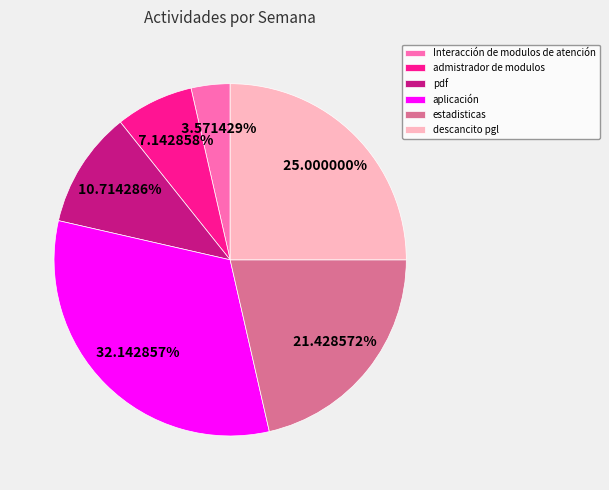

How much of the chart is everything except descancito pgl?

75.0%